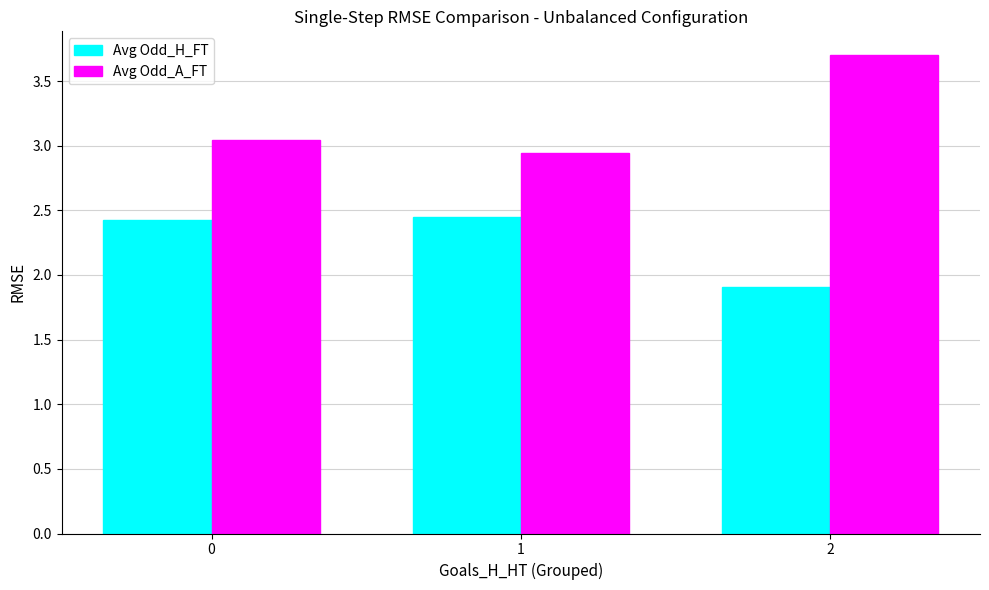

How many data points in Avg Odd_A_FT are above 3?

2